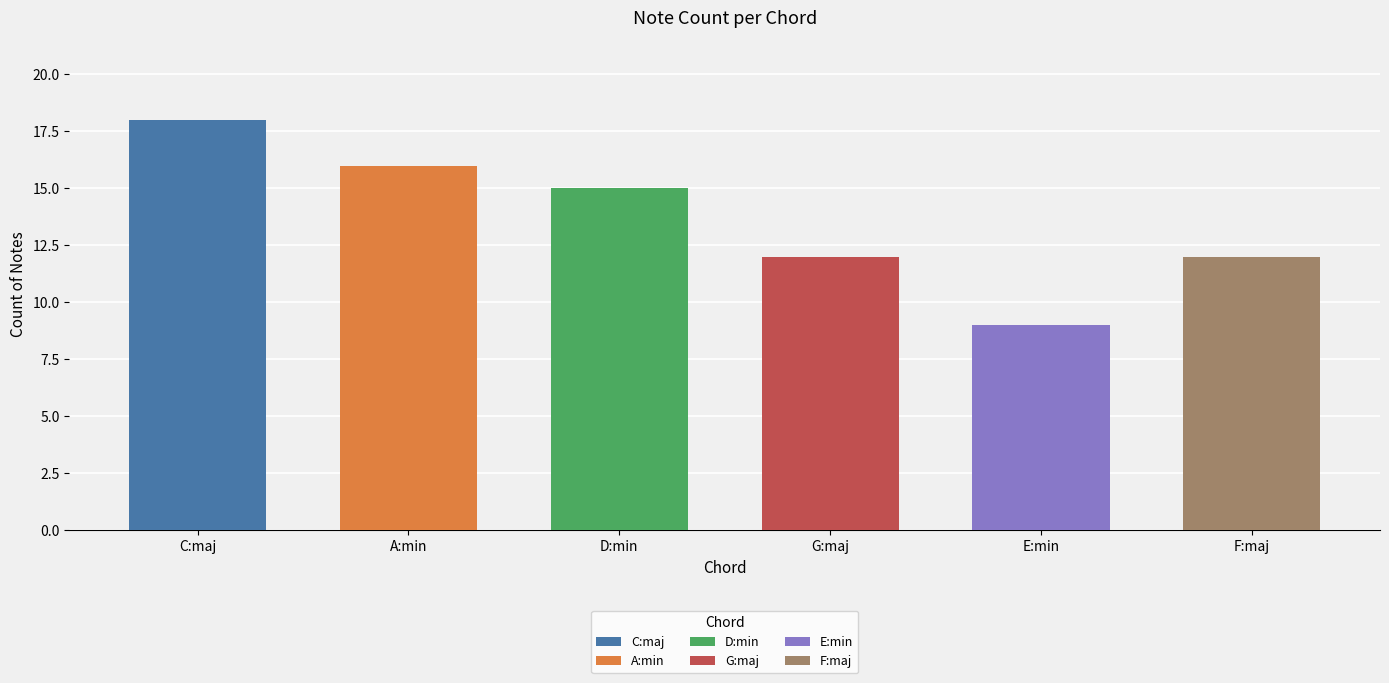

Reading left to right, list all the values displayed in this chart.

C:maj=18	A:min=16	D:min=15	G:maj=12	E:min=9	F:maj=12